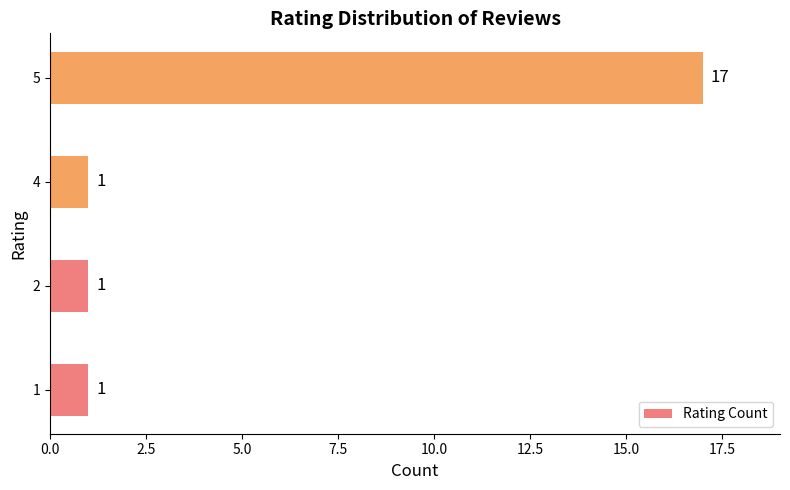

Are the bars horizontal?

Yes